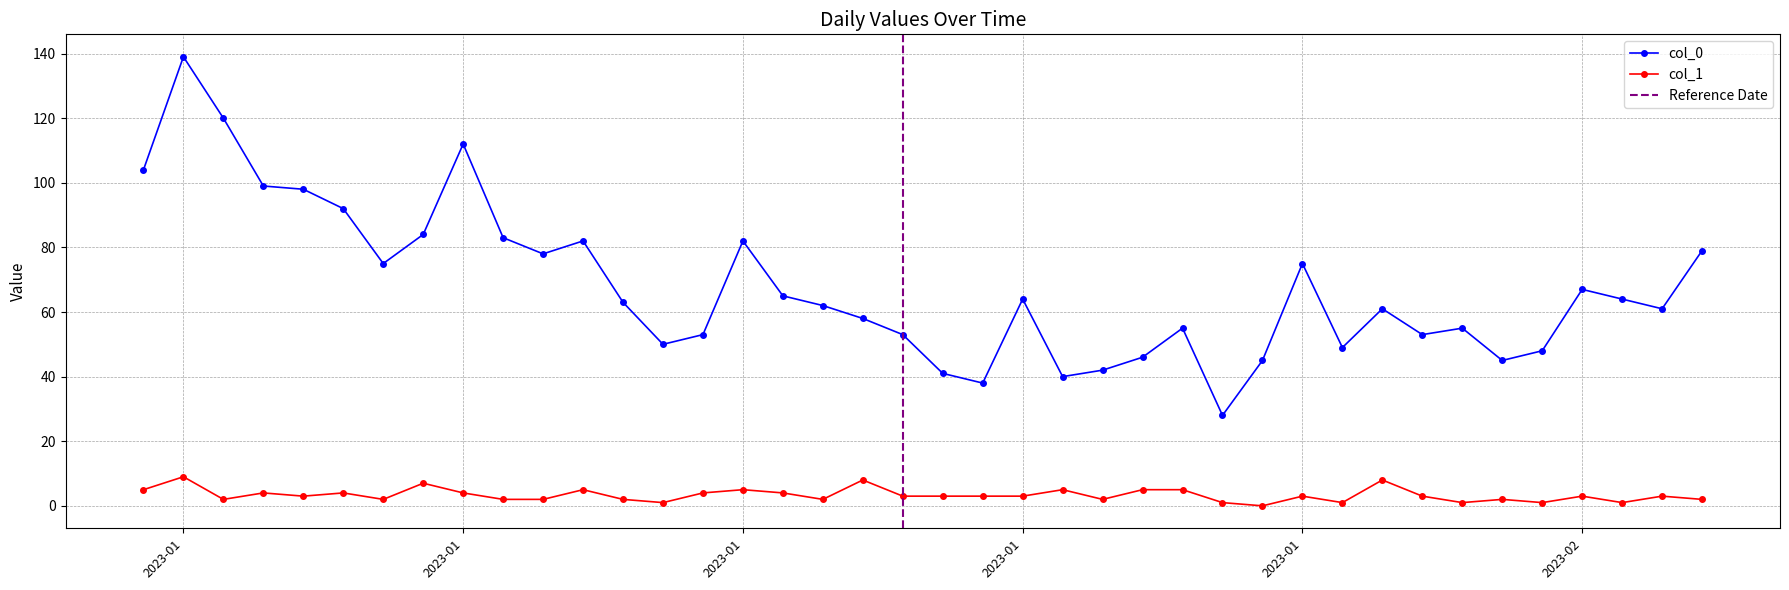

Reading left to right, extract all data points from this chart.

col_0: 104	139	120	99	98	92	75	84	112	83	78	82	63	50	53	82	65	62	58	53	41	38	64	40	42	46	55	28	45	75	49	61	53	55	45	48	67	64	61	79
col_1: 5	9	2	4	3	4	2	7	4	2	2	5	2	1	4	5	4	2	8	3	3	3	3	5	2	5	5	1	0	3	1	8	3	1	2	1	3	1	3	2